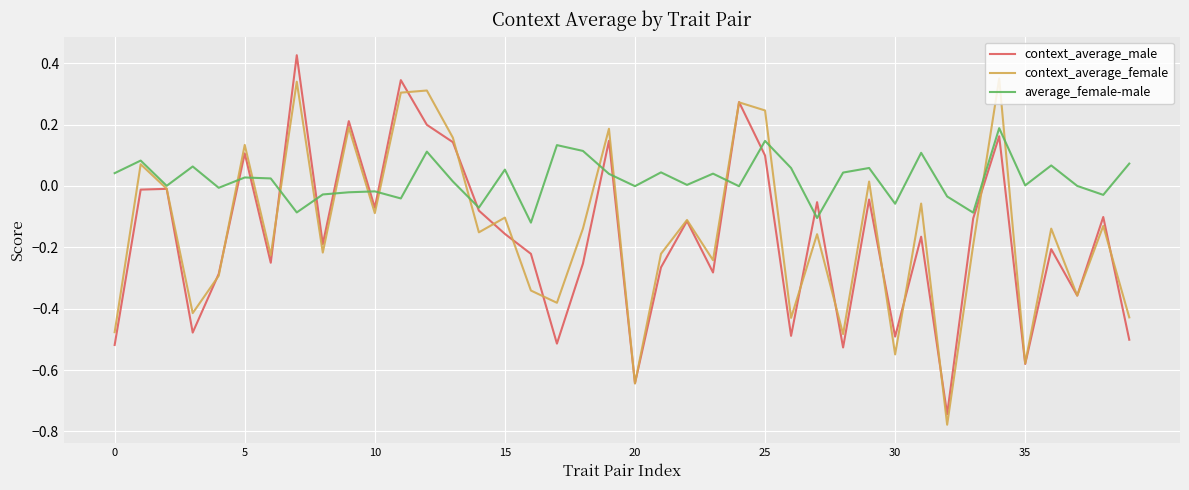

Rank the series by their maximum value, from highest to lowest.

context_average_male, context_average_female, average_female-male